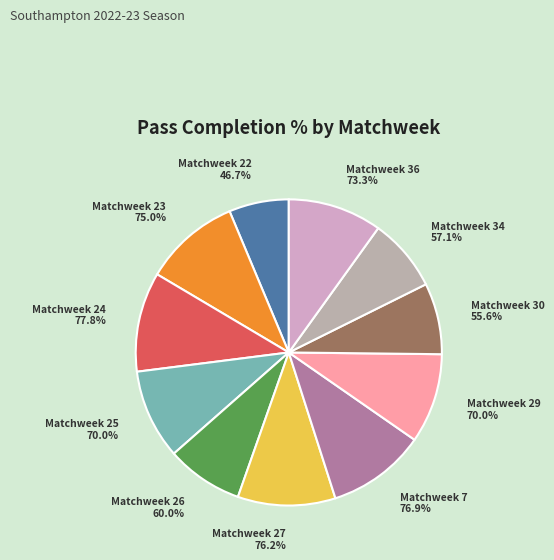

What percentage is the Matchweek 7 slice, to the nearest percent?

10%